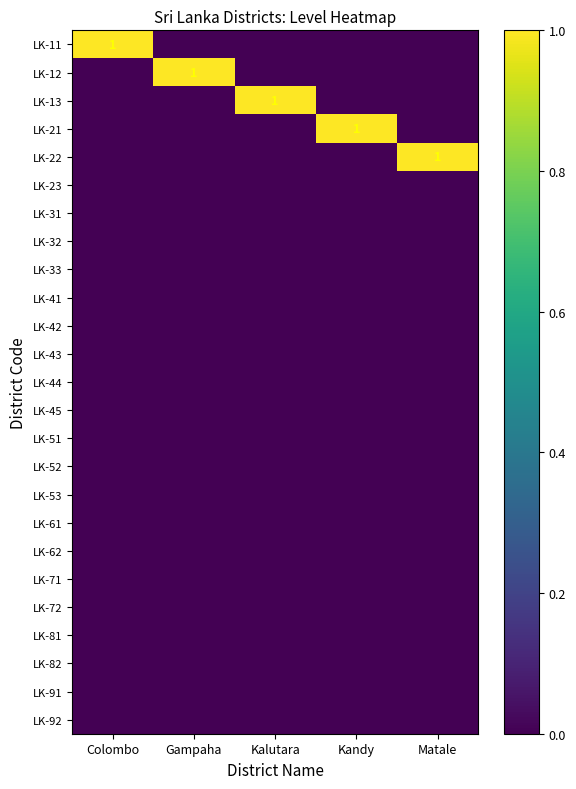

At how many categories does at least one series exceed 0?

5